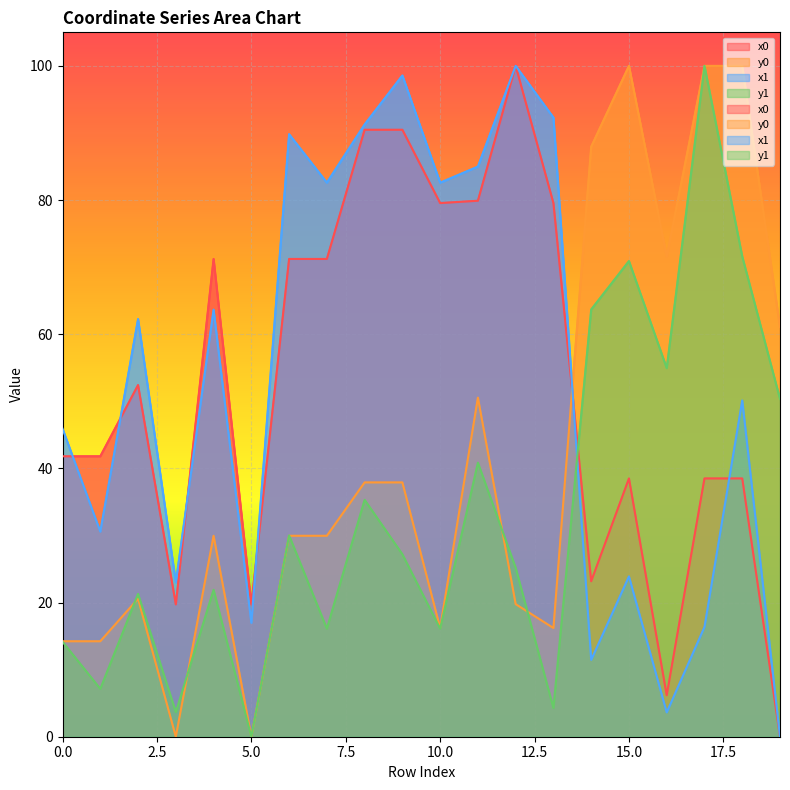

True or false: y1 has a value of 100.0 at 17.

True